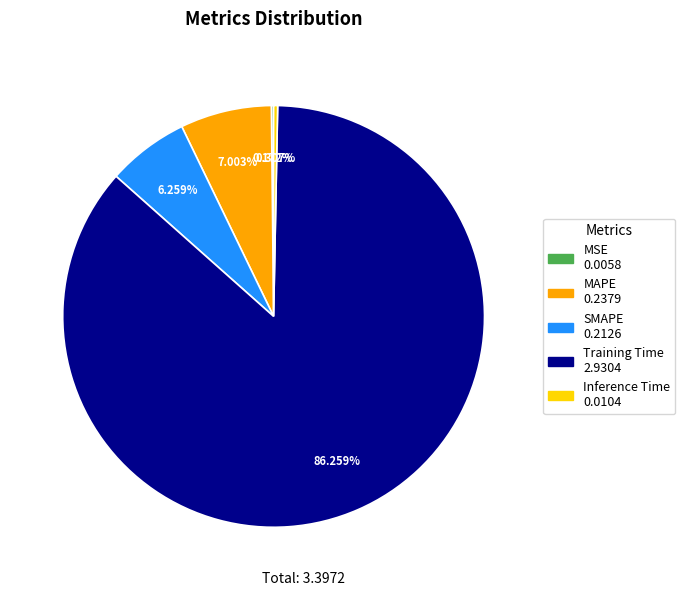

Combined, do Inference Time and MAPE account for over 50%?

No